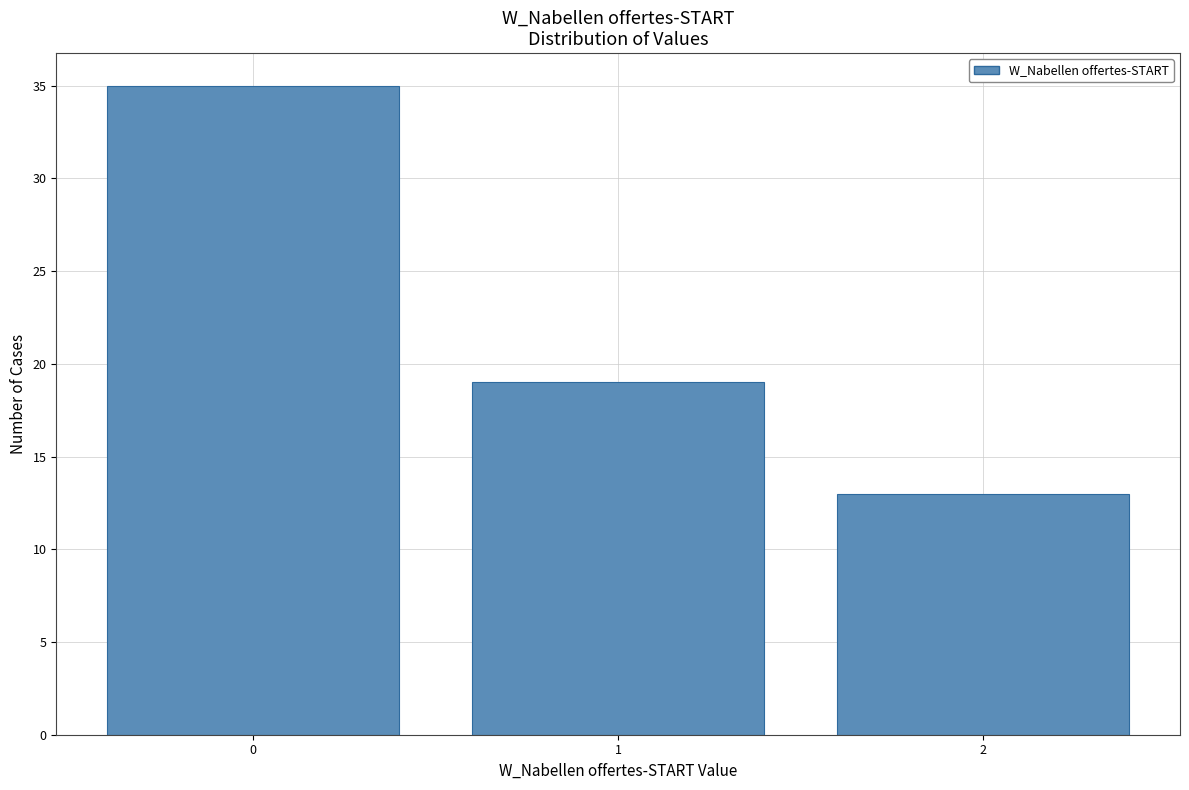

Reading left to right, transcribe all the data shown in this chart.

35	19	13